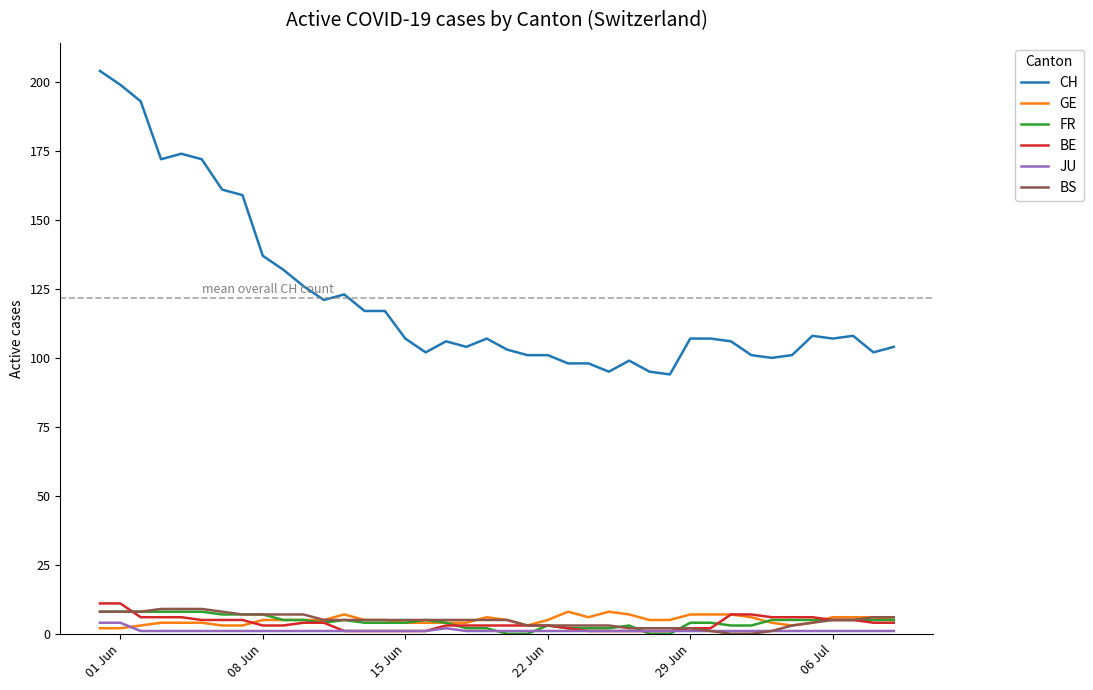

What are all the series names shown in the legend?

CH, GE, FR, BE, JU, BS